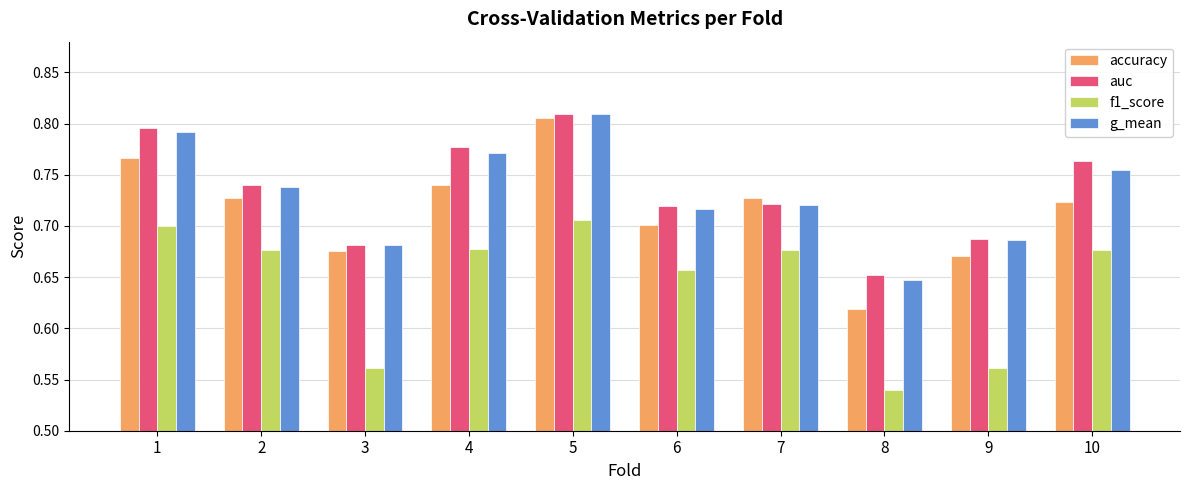

What is the sum of all auc values?

7.3